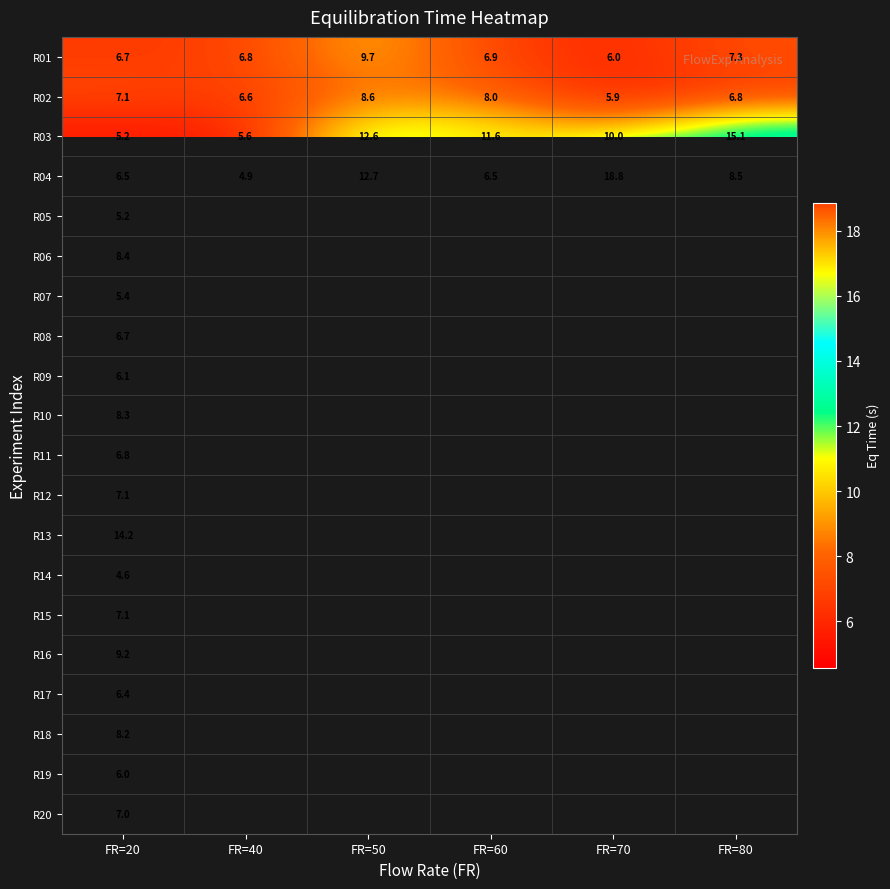

Which series changed the most between FR=40 and FR=70?

R04